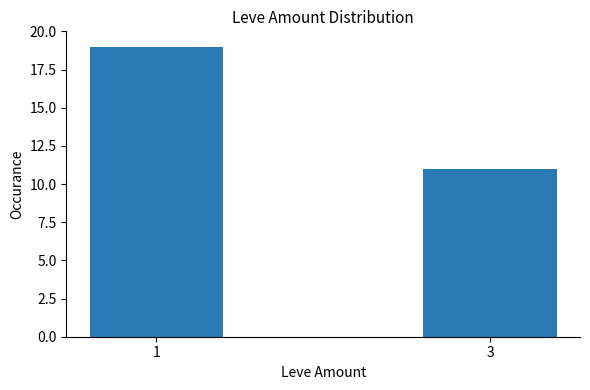

List the labels in order of value, largest first.

1, 3